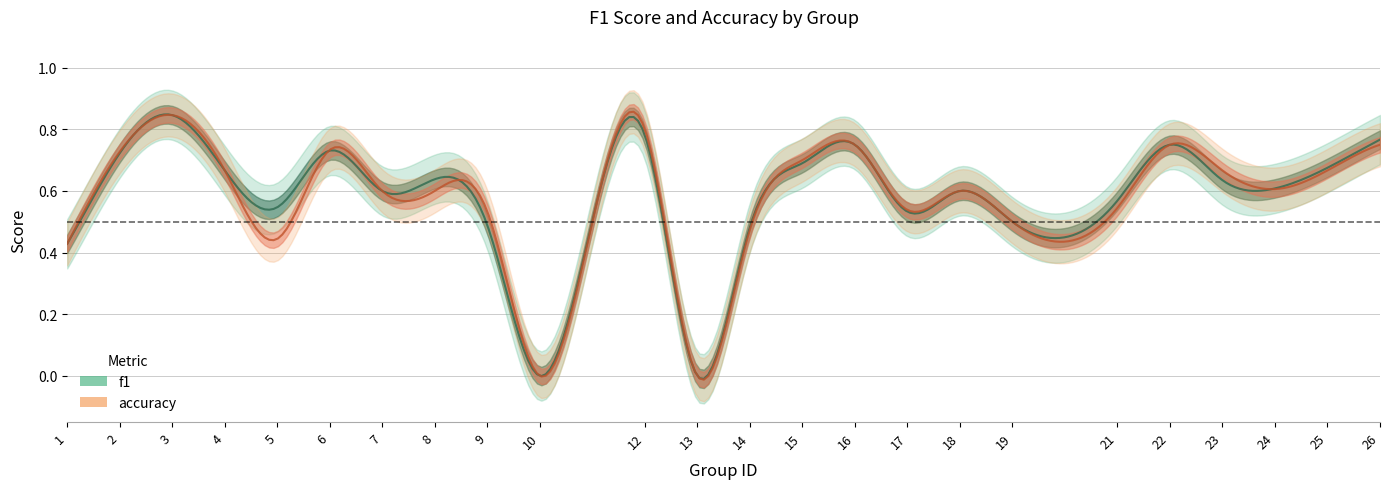

At which label does f1 reach its peak?

3